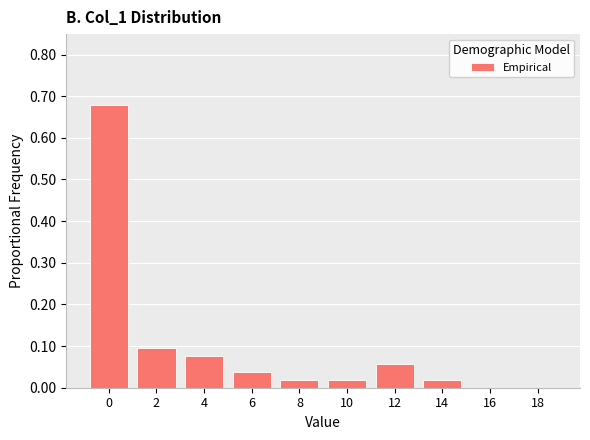

The value at 2 is 0.0. True or false?

False